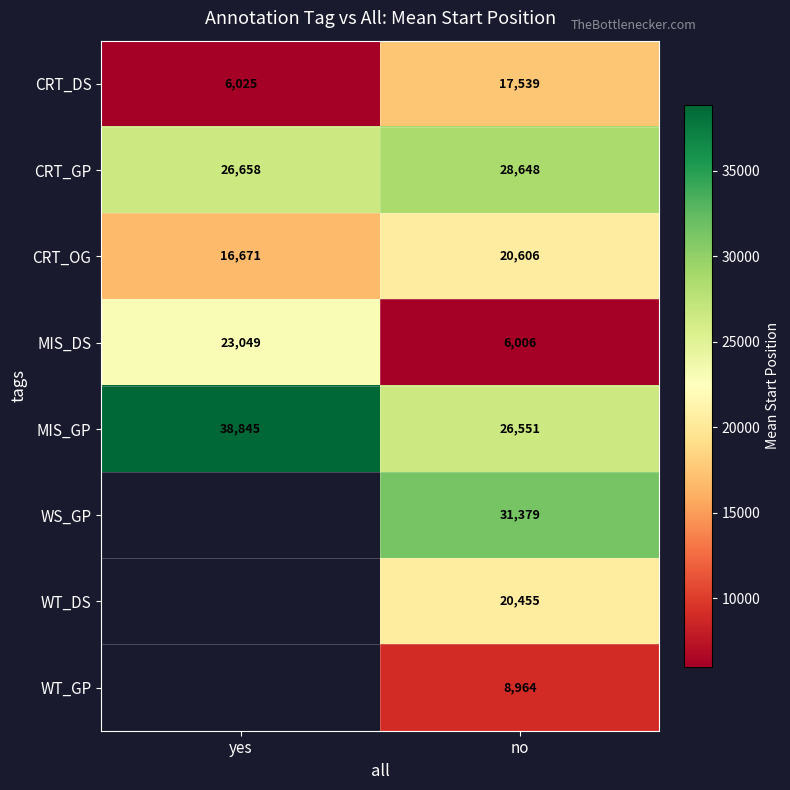

What is the sum of all CRT_DS values?

23564